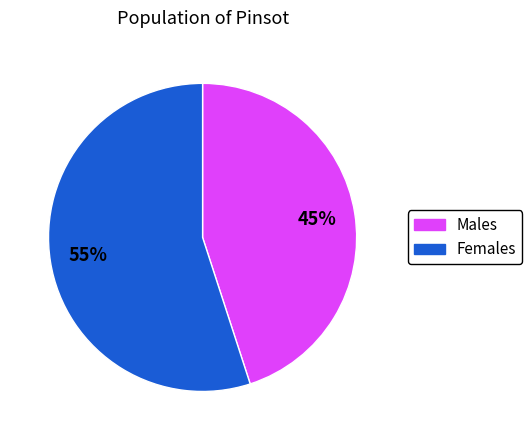

Does any single category account for the majority?

Yes